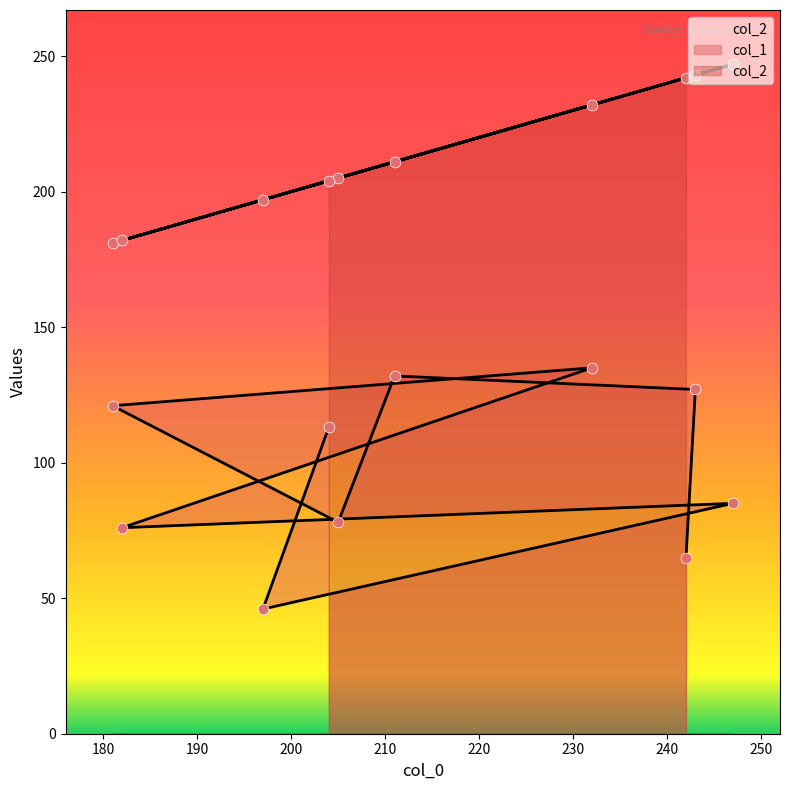

Which series has the widest spread of Y values?

col_1